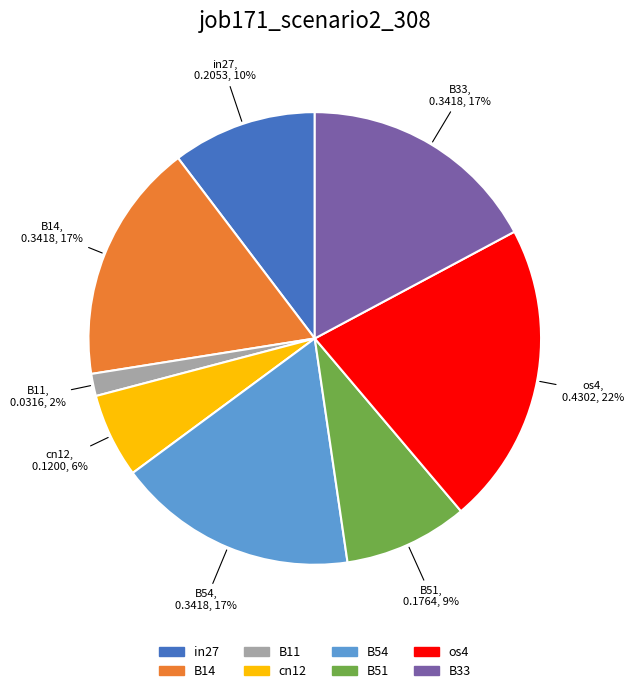

How many slices are in this pie chart?

8